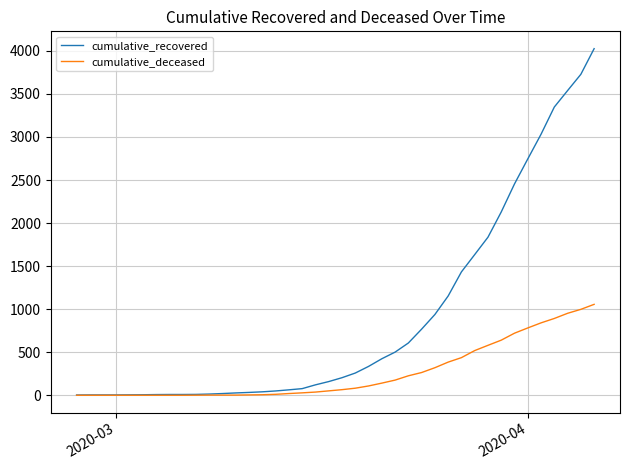

What is the maximum value for cumulative_recovered?

4026